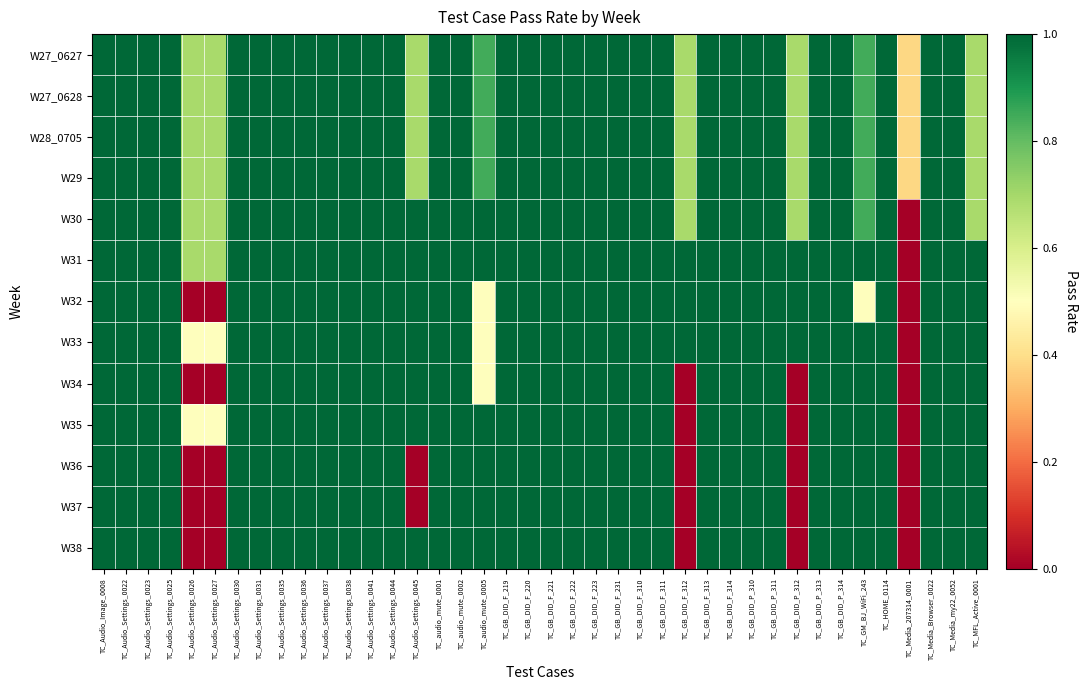

At how many categories does at least one series exceed 0?

40